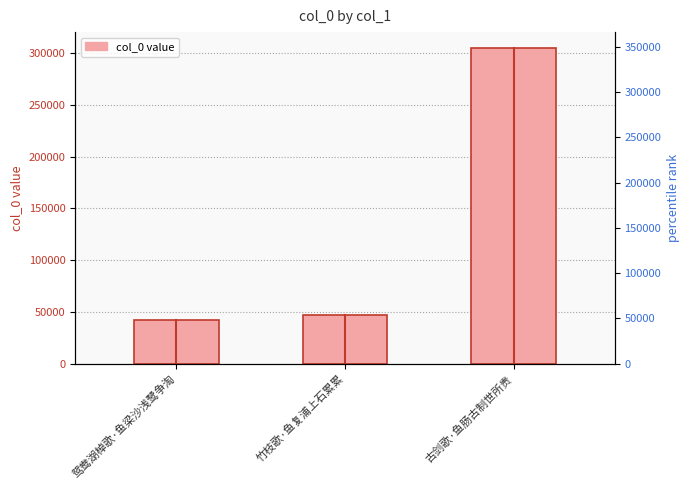

Rank the categories by value from lowest to highest.

鸳鸯湖棹歌·鱼梁沙浅鹭争淘, 竹枝歌·鱼复浦上石累累, 古剑歌·鱼肠古制世所贵